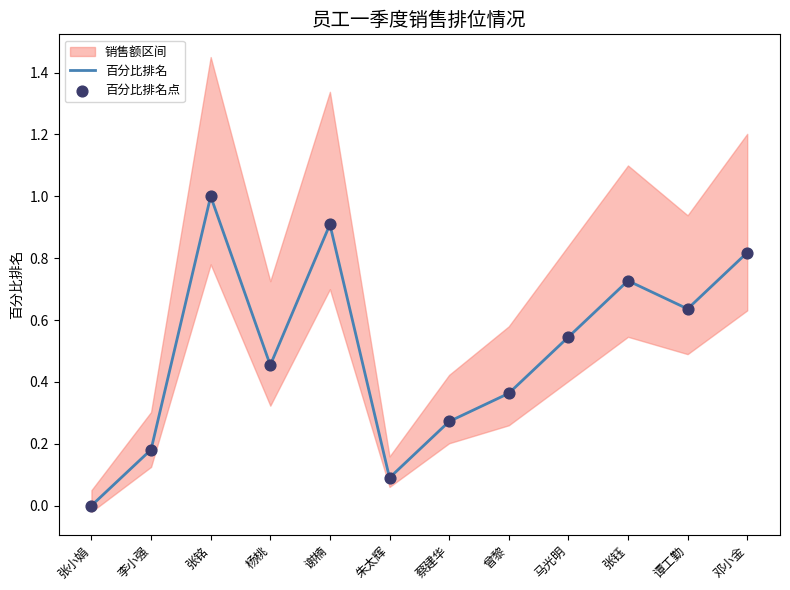

The 百分比排名 series shows 0.1 at 李小强. True or false?

False